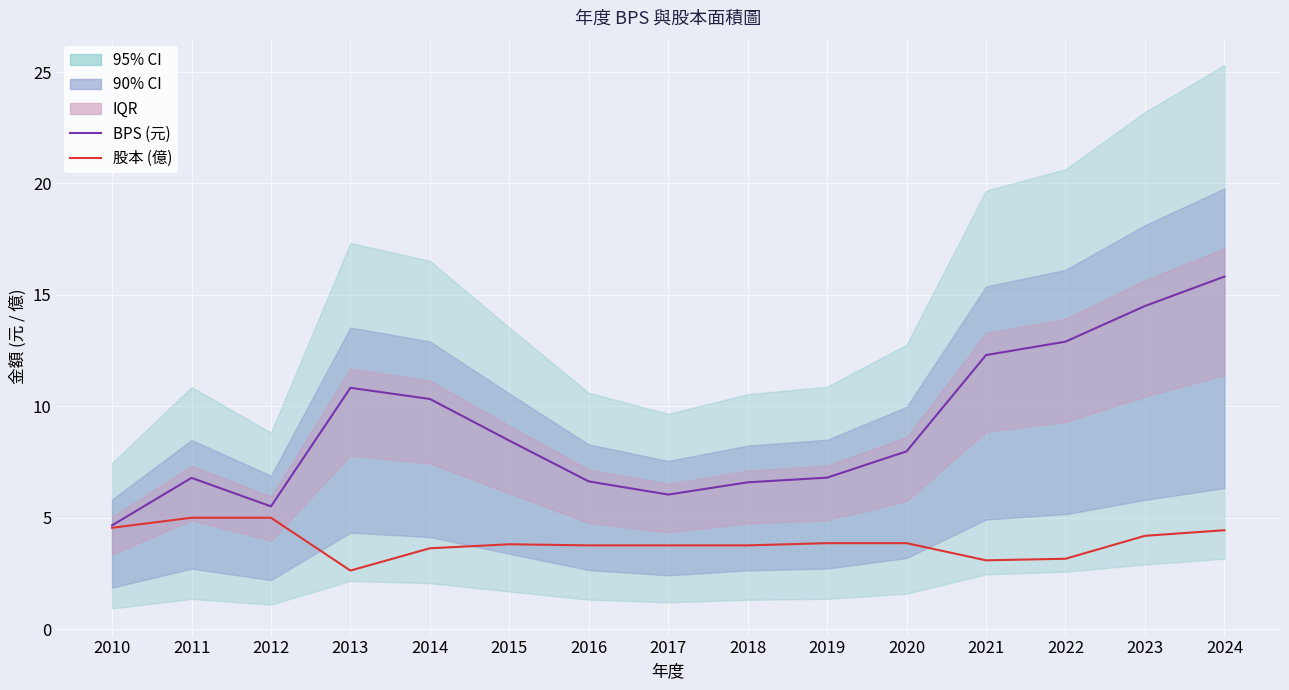

List the series in order of their peak value, highest first.

BPS (元), 股本 (億)